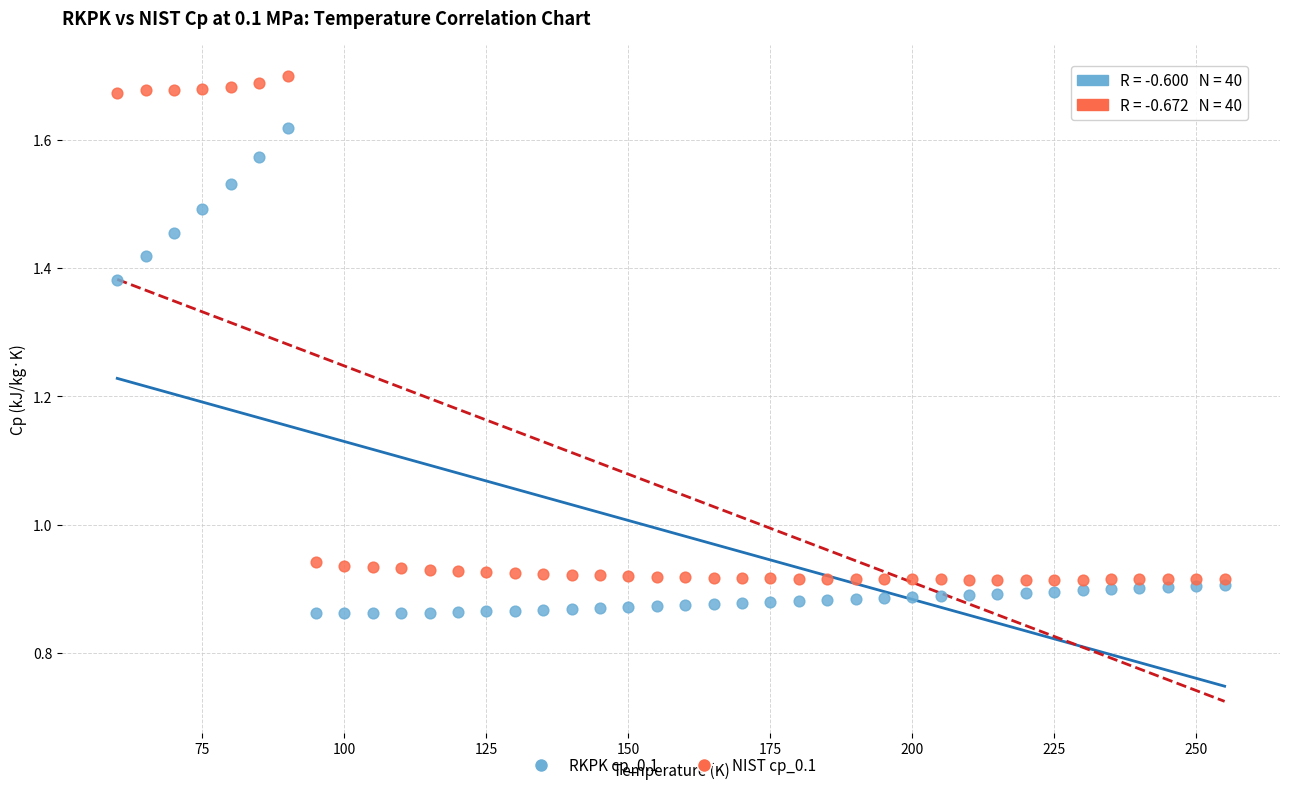

Which series contains the highest Y value?

NIST cp_0.1